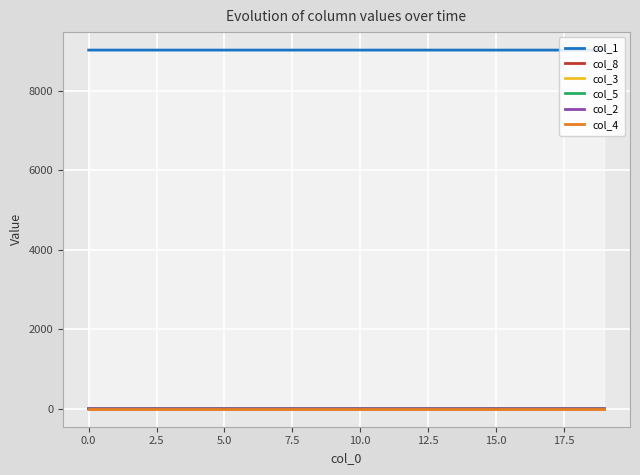

True or false: col_1 and col_8 intersect in this chart.

False